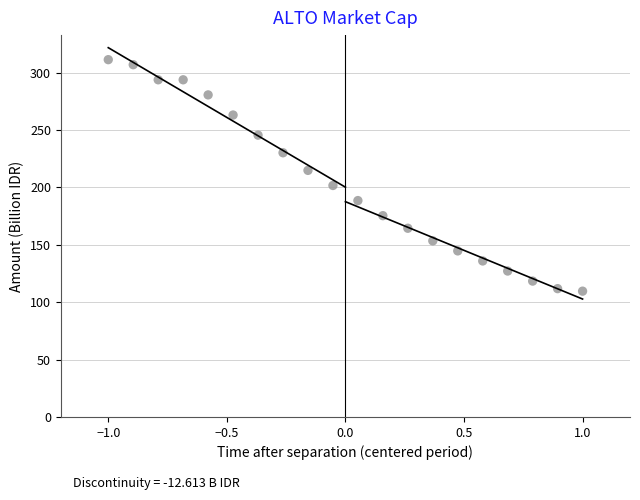

What is the range of Y values (max minus min)?

201.7